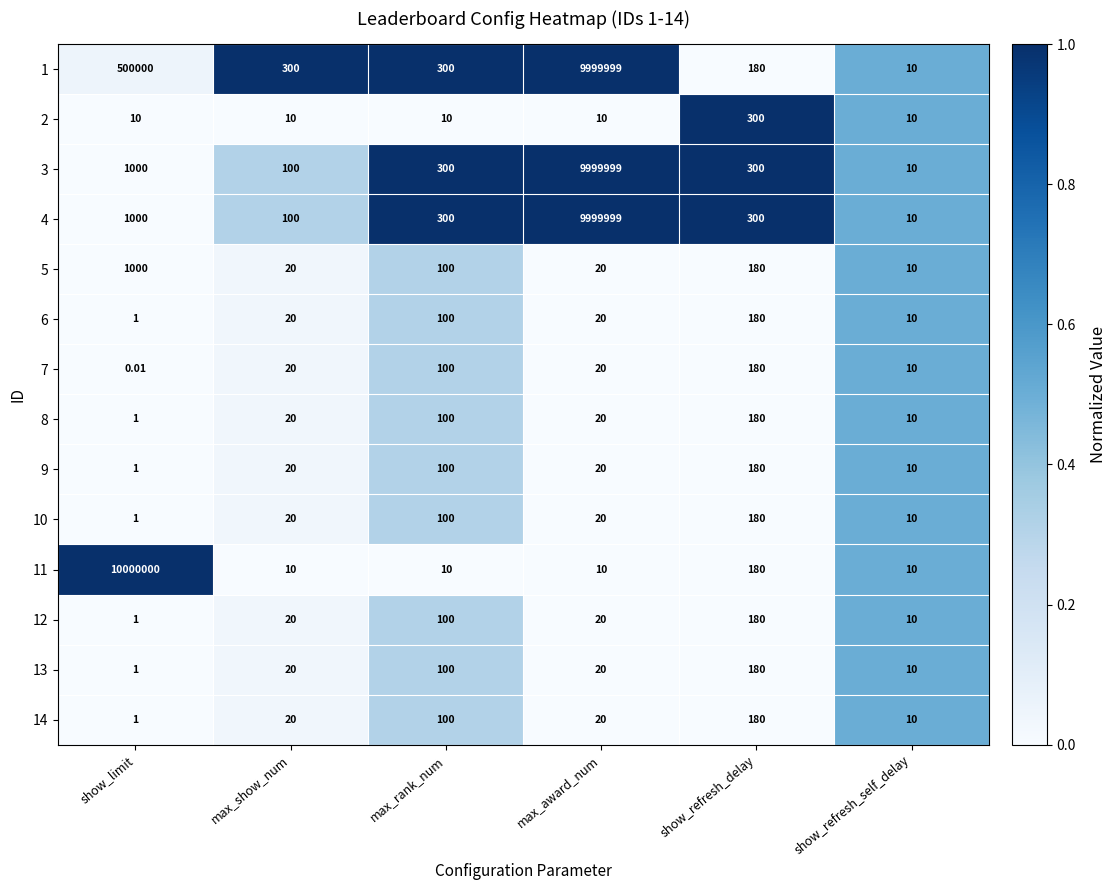

Which category has the lowest value across all series?

show_limit